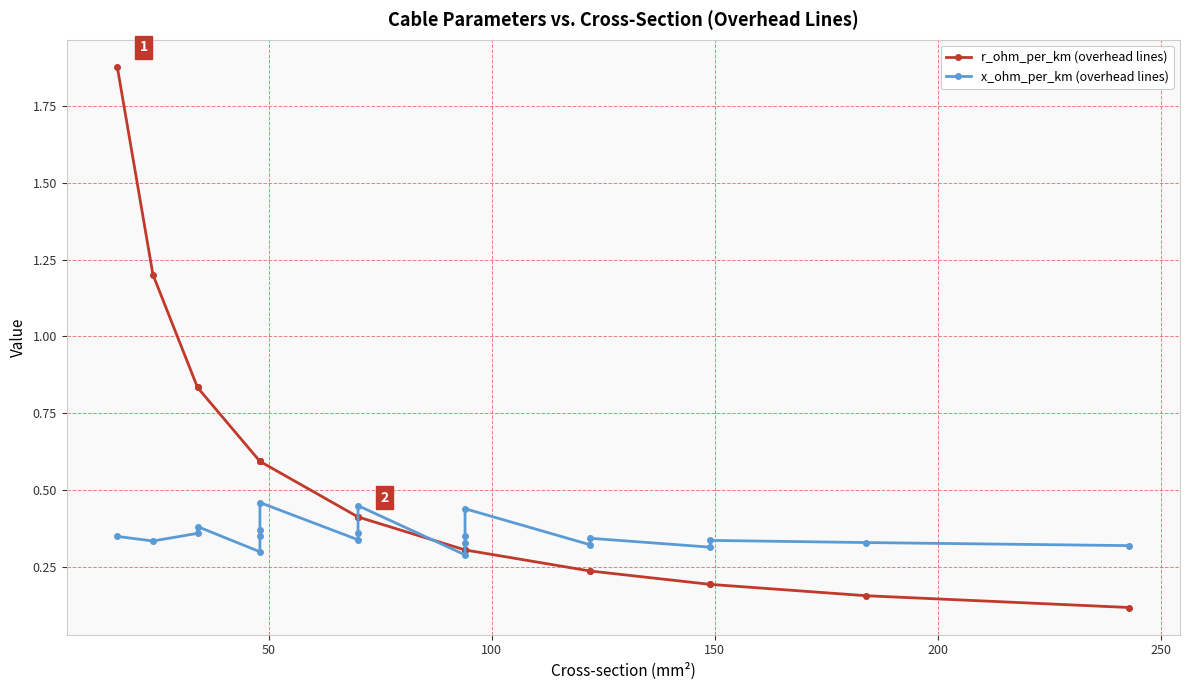

Which series has the largest range (max minus min)?

r_ohm_per_km (overhead lines)